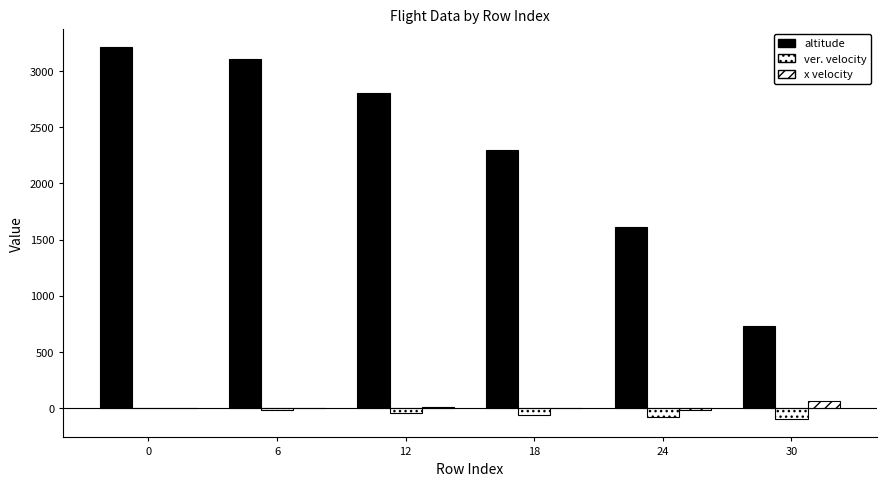

What is the difference between the highest and lowest values at 6?

3121.7